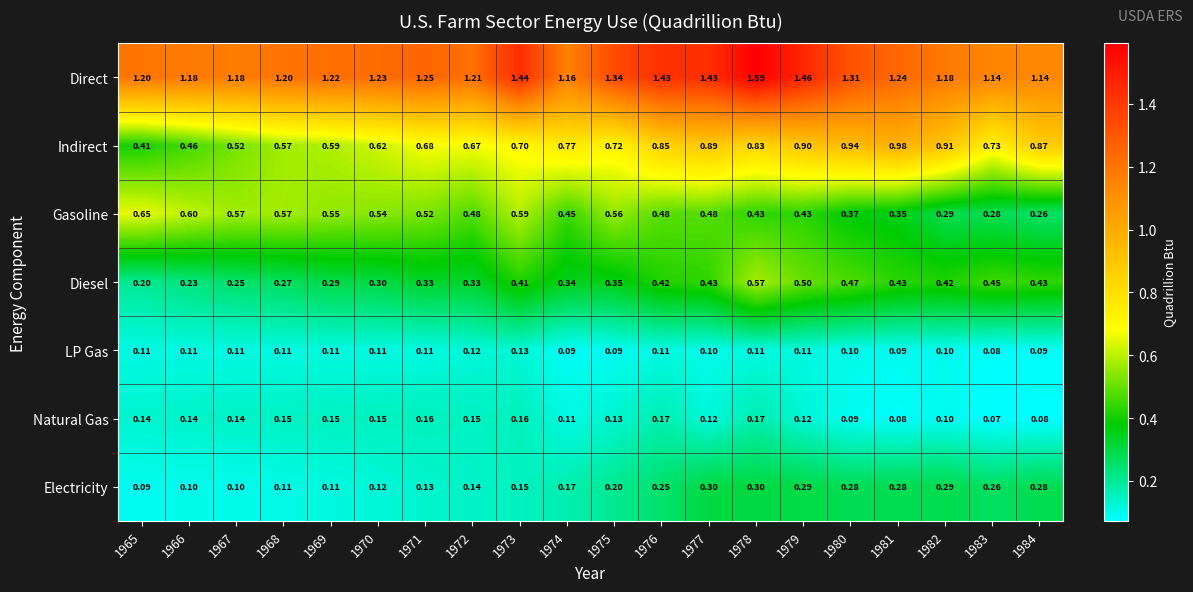

Which series has the largest total across all categories?

Direct